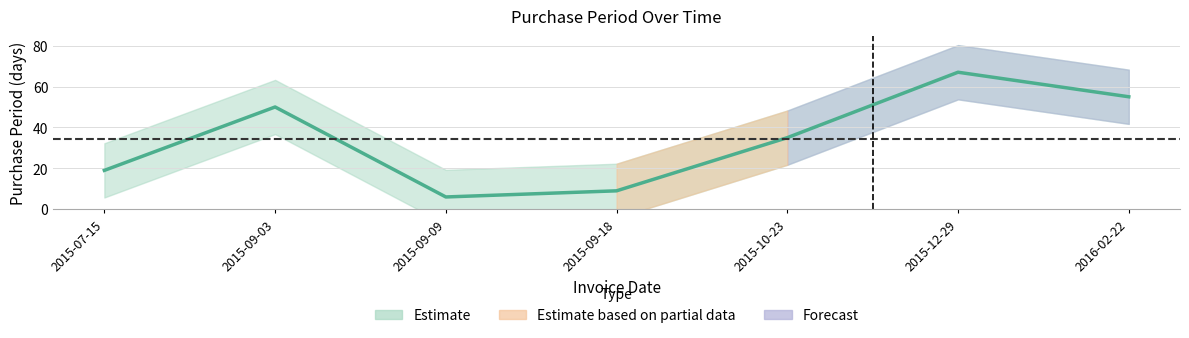

At which category does the data reach its first local valley?

2015-09-09